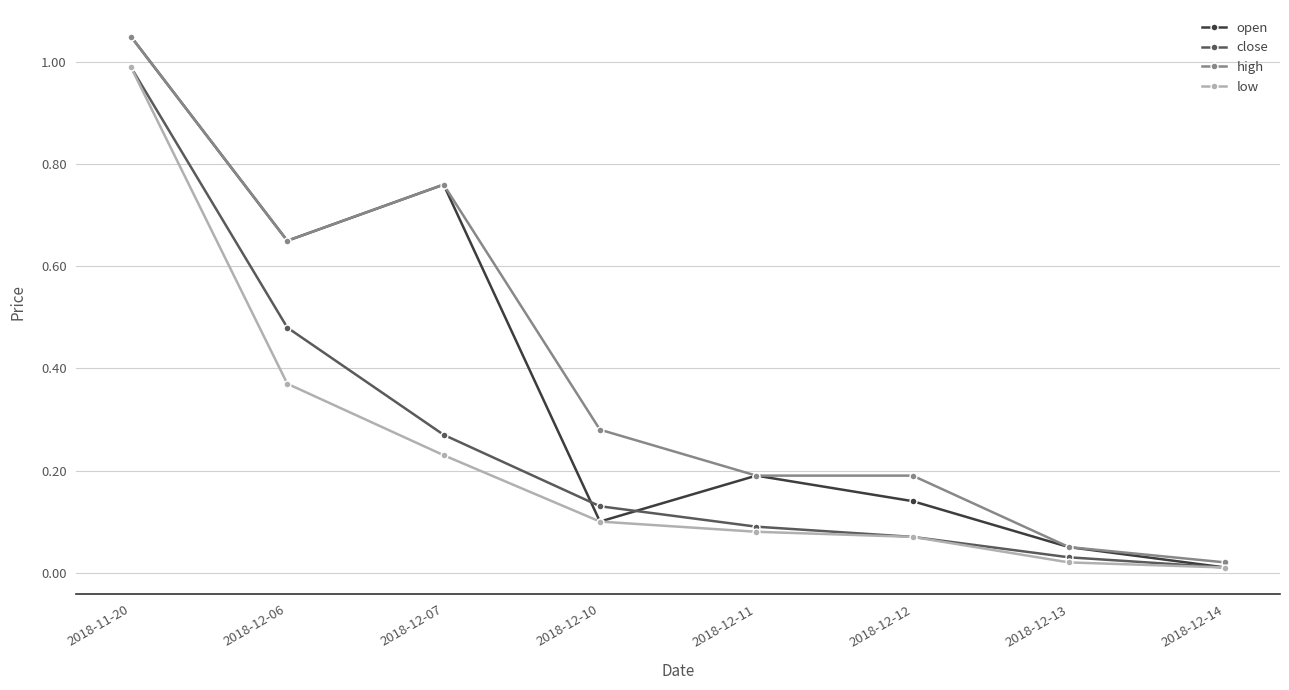

True or false: low and high cross at least once.

False